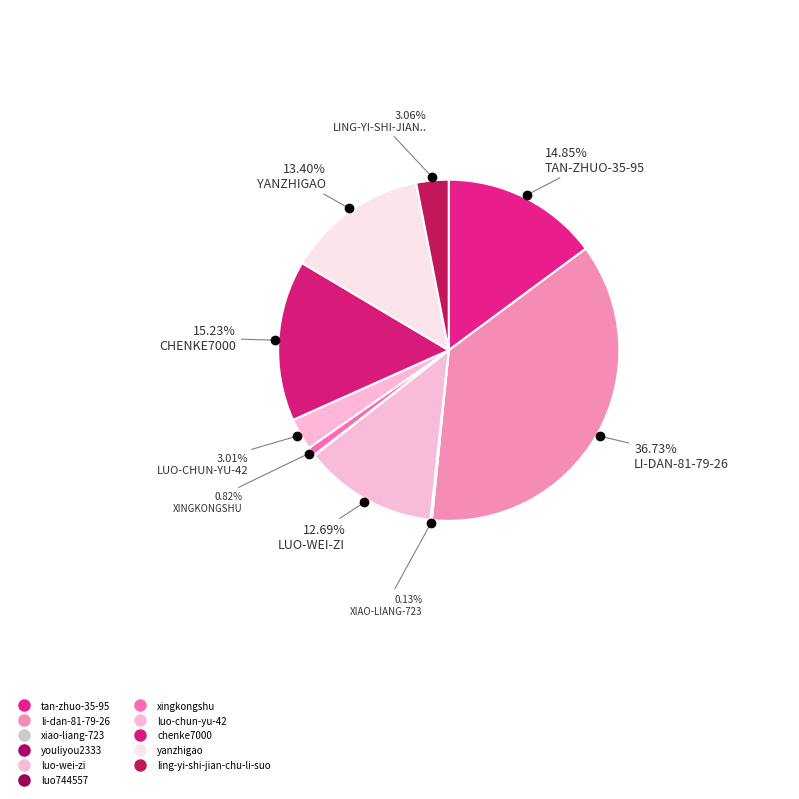

What is the largest slice in the pie chart?

li-dan-81-79-26